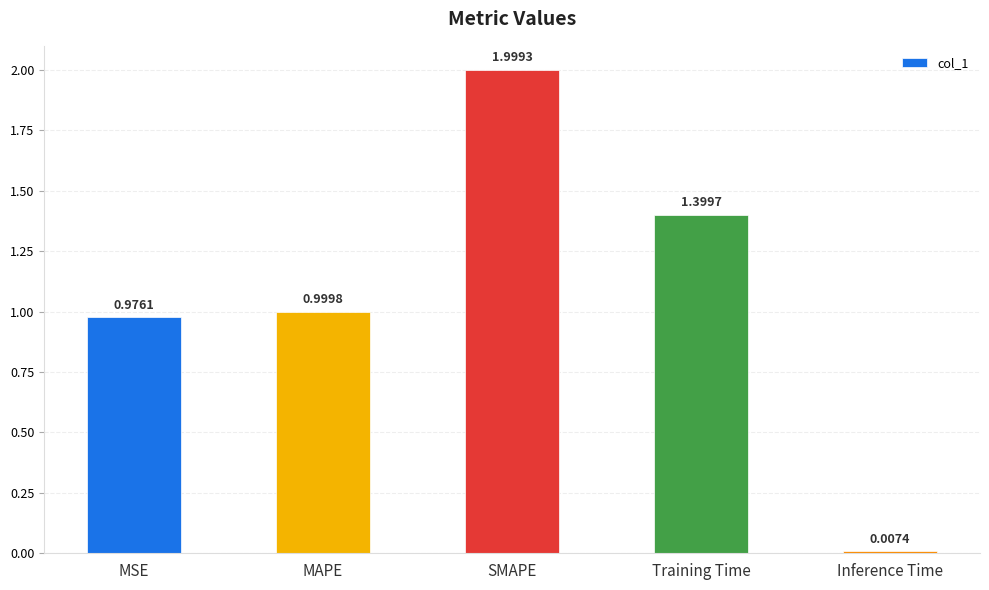

What is the sum of all values?

5.4